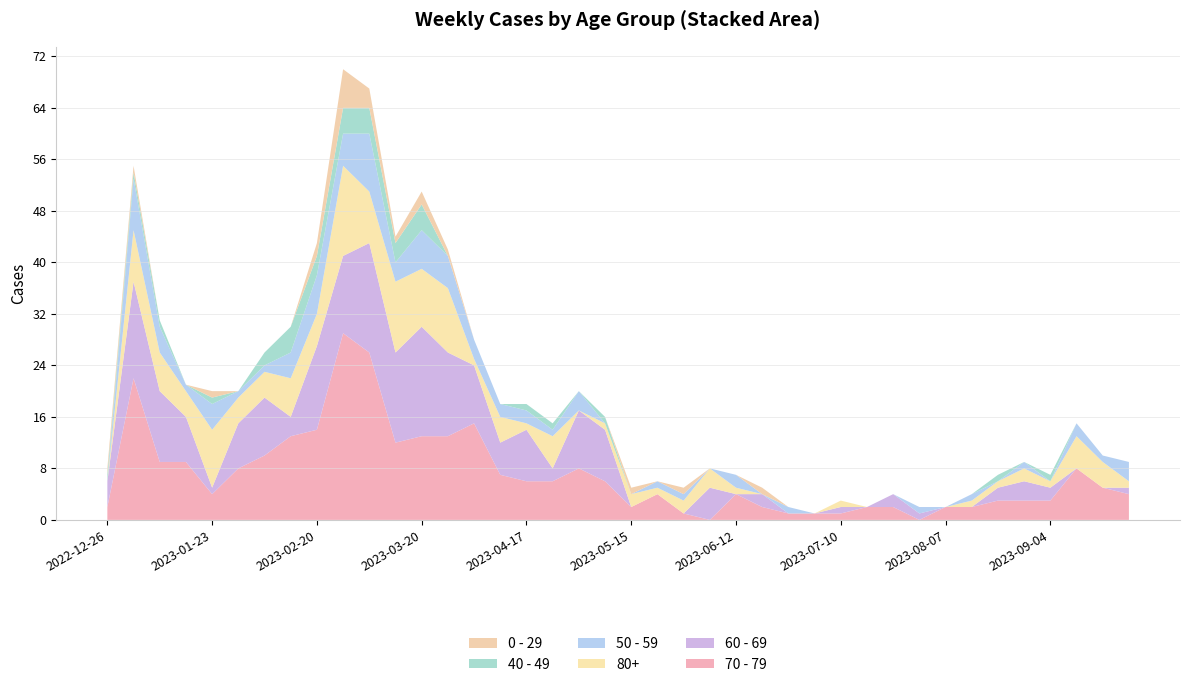

Reading right to left, extract all data points from this chart.

0 - 29: 2023-09-25=0	2023-09-18=0	2023-09-11=0	2023-09-04=0	2023-08-28=0	2023-08-21=0	2023-08-14=0	2023-08-07=0	2023-07-31=0	2023-07-24=0	2023-07-17=0	2023-07-10=0	2023-07-03=0	2023-06-26=0	2023-06-19=1	2023-06-12=0	2023-06-05=0	2023-05-29=1	2023-05-22=0	2023-05-15=1	2023-05-08=0	2023-05-01=0	2023-04-24=0	2023-04-17=0	2023-04-10=0	2023-04-03=0	2023-03-27=1	2023-03-20=2	2023-03-13=1	2023-03-06=3	2023-02-27=6	2023-02-20=2	2023-02-13=0	2023-02-06=0	2023-01-30=0	2023-01-23=1	2023-01-16=0	2023-01-09=0	2023-01-02=1	2022-12-26=1
40 - 49: 2023-09-25=0	2023-09-18=0	2023-09-11=0	2023-09-04=1	2023-08-28=0	2023-08-21=1	2023-08-14=0	2023-08-07=0	2023-07-31=0	2023-07-24=0	2023-07-17=0	2023-07-10=0	2023-07-03=0	2023-06-26=0	2023-06-19=0	2023-06-12=0	2023-06-05=0	2023-05-29=0	2023-05-22=0	2023-05-15=0	2023-05-08=1	2023-05-01=0	2023-04-24=1	2023-04-17=1	2023-04-10=0	2023-04-03=0	2023-03-27=0	2023-03-20=4	2023-03-13=3	2023-03-06=4	2023-02-27=4	2023-02-20=3	2023-02-13=4	2023-02-06=2	2023-01-30=0	2023-01-23=1	2023-01-16=0	2023-01-09=1	2023-01-02=1	2022-12-26=1
50 - 59: 2023-09-25=3	2023-09-18=1	2023-09-11=2	2023-09-04=0	2023-08-28=1	2023-08-21=0	2023-08-14=1	2023-08-07=0	2023-07-31=1	2023-07-24=0	2023-07-17=0	2023-07-10=0	2023-07-03=0	2023-06-26=1	2023-06-19=0	2023-06-12=2	2023-06-05=0	2023-05-29=1	2023-05-22=1	2023-05-15=0	2023-05-08=0	2023-05-01=3	2023-04-24=1	2023-04-17=2	2023-04-10=2	2023-04-03=3	2023-03-27=5	2023-03-20=6	2023-03-13=3	2023-03-06=9	2023-02-27=5	2023-02-20=6	2023-02-13=4	2023-02-06=1	2023-01-30=1	2023-01-23=4	2023-01-16=1	2023-01-09=4	2023-01-02=8	2022-12-26=0
60 - 69: 2023-09-25=1	2023-09-18=0	2023-09-11=0	2023-09-04=2	2023-08-28=3	2023-08-21=2	2023-08-14=0	2023-08-07=0	2023-07-31=1	2023-07-24=2	2023-07-17=0	2023-07-10=1	2023-07-03=0	2023-06-26=0	2023-06-19=2	2023-06-12=0	2023-06-05=5	2023-05-29=0	2023-05-22=0	2023-05-15=0	2023-05-08=8	2023-05-01=9	2023-04-24=2	2023-04-17=8	2023-04-10=5	2023-04-03=9	2023-03-27=13	2023-03-20=17	2023-03-13=14	2023-03-06=17	2023-02-27=12	2023-02-20=13	2023-02-13=3	2023-02-06=9	2023-01-30=7	2023-01-23=1	2023-01-16=7	2023-01-09=11	2023-01-02=15	2022-12-26=4
70 - 79: 2023-09-25=4	2023-09-18=5	2023-09-11=8	2023-09-04=3	2023-08-28=3	2023-08-21=3	2023-08-14=2	2023-08-07=2	2023-07-31=0	2023-07-24=2	2023-07-17=2	2023-07-10=1	2023-07-03=1	2023-06-26=1	2023-06-19=2	2023-06-12=4	2023-06-05=0	2023-05-29=1	2023-05-22=4	2023-05-15=2	2023-05-08=6	2023-05-01=8	2023-04-24=6	2023-04-17=6	2023-04-10=7	2023-04-03=15	2023-03-27=13	2023-03-20=13	2023-03-13=12	2023-03-06=26	2023-02-27=29	2023-02-20=14	2023-02-13=13	2023-02-06=10	2023-01-30=8	2023-01-23=4	2023-01-16=9	2023-01-09=9	2023-01-02=22	2022-12-26=2
80+: 2023-09-25=1	2023-09-18=4	2023-09-11=5	2023-09-04=1	2023-08-28=2	2023-08-21=1	2023-08-14=1	2023-08-07=0	2023-07-31=0	2023-07-24=0	2023-07-17=0	2023-07-10=1	2023-07-03=0	2023-06-26=0	2023-06-19=0	2023-06-12=1	2023-06-05=3	2023-05-29=2	2023-05-22=1	2023-05-15=2	2023-05-08=1	2023-05-01=0	2023-04-24=5	2023-04-17=1	2023-04-10=4	2023-04-03=1	2023-03-27=10	2023-03-20=9	2023-03-13=11	2023-03-06=8	2023-02-27=14	2023-02-20=5	2023-02-13=6	2023-02-06=4	2023-01-30=4	2023-01-23=9	2023-01-16=4	2023-01-09=6	2023-01-02=8	2022-12-26=0